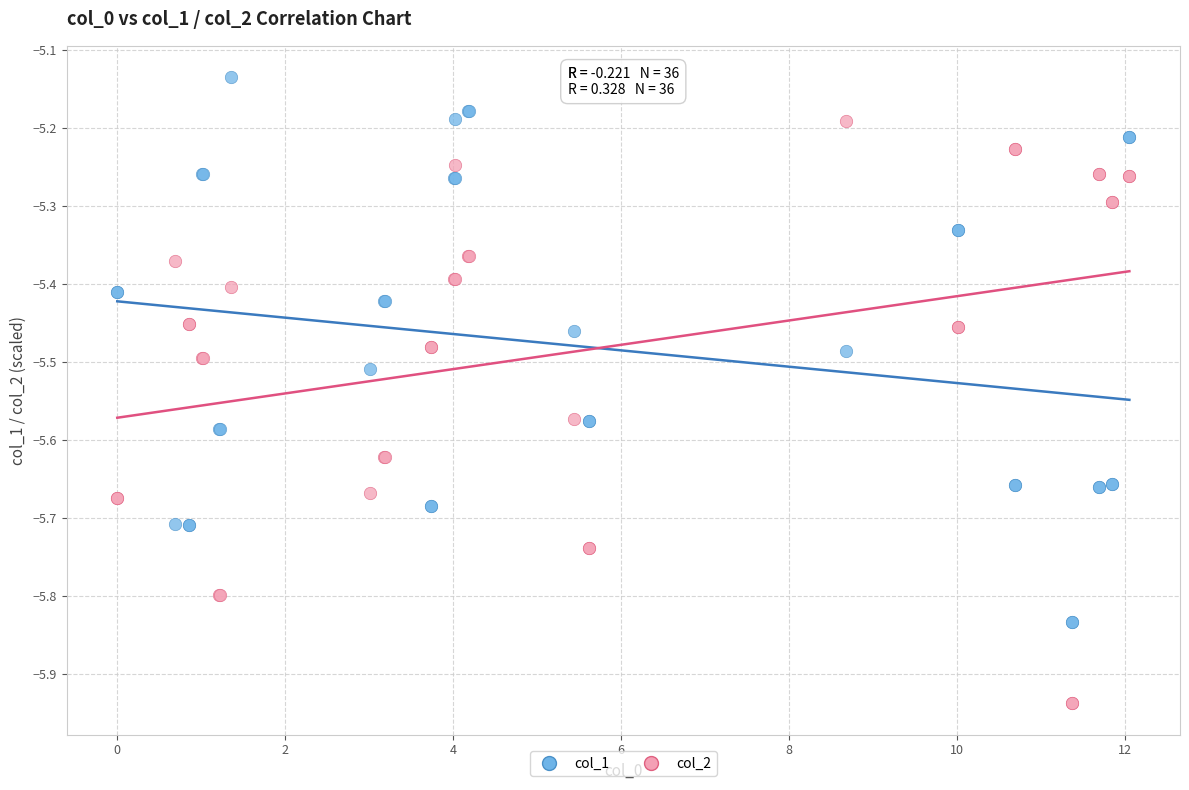

Which series contains the highest Y value?

col_1